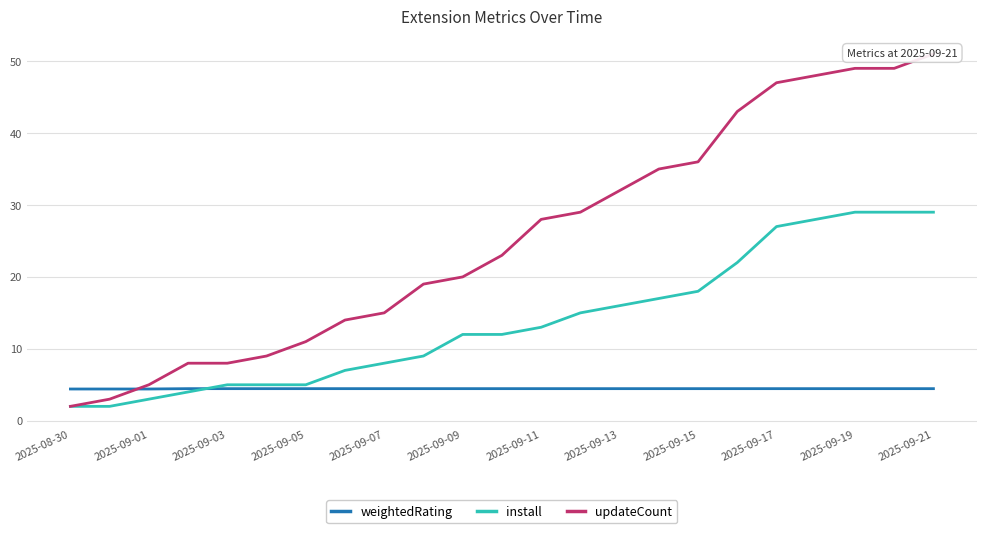

What is the difference between the maximum and second lowest values in the updateCount series?

48.0